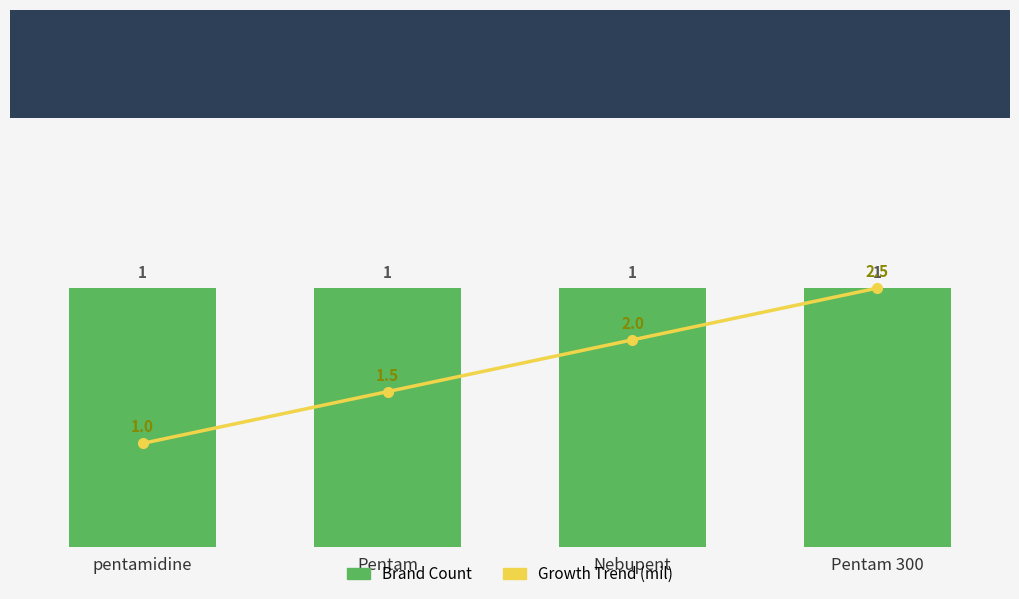

Reading right to left, what are all the values shown in this chart?

Brand Count: Pentam 300=1.0	Nebupent=1.0	Pentam=1.0	pentamidine=1.0
Growth Trend (mil): Pentam 300=2.5	Nebupent=2.0	Pentam=1.5	pentamidine=1.0